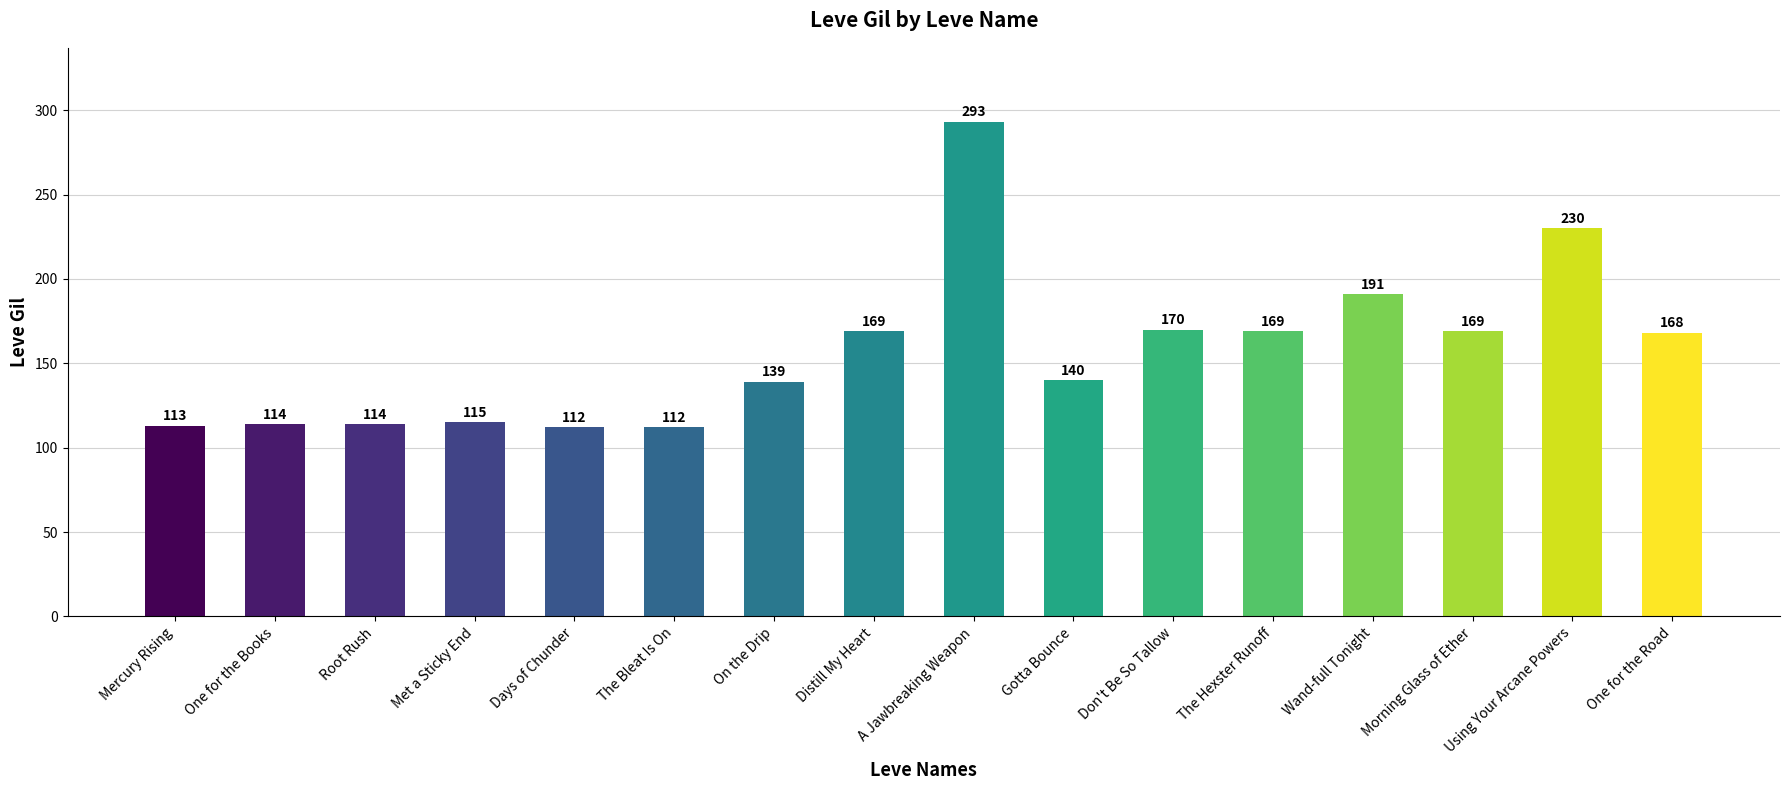

Between On the Drip and Morning Glass of Ether, which is larger?

Morning Glass of Ether